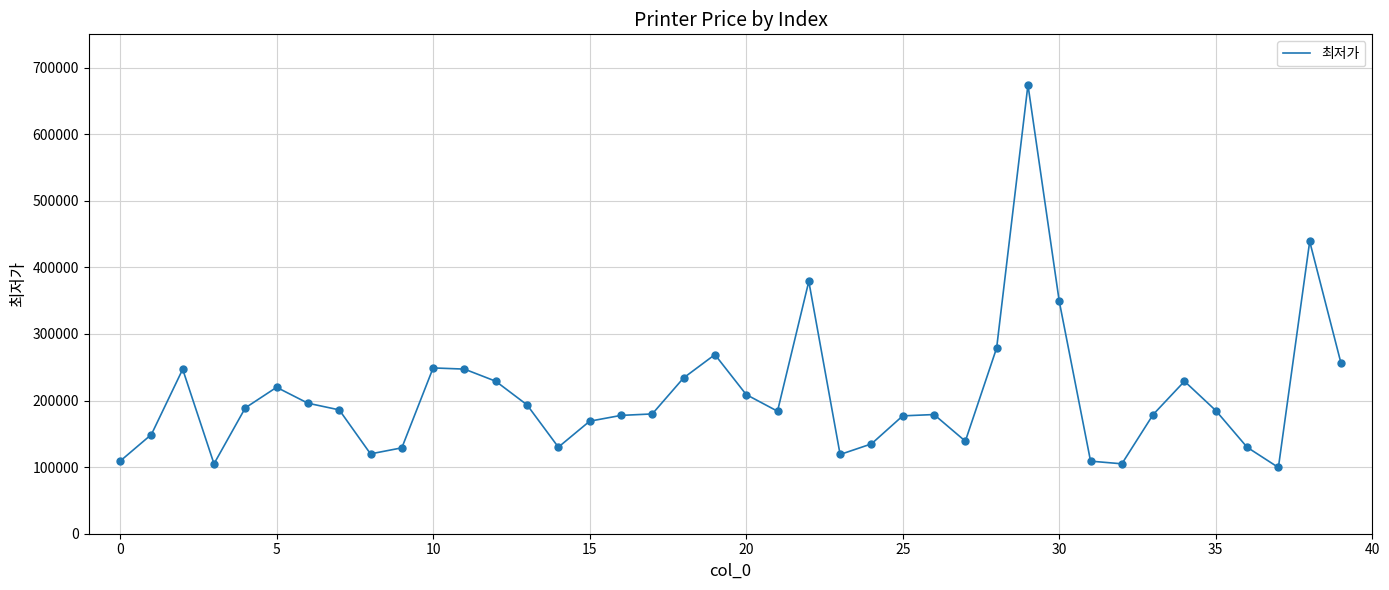

What is the difference between the maximum and minimum values?

574600